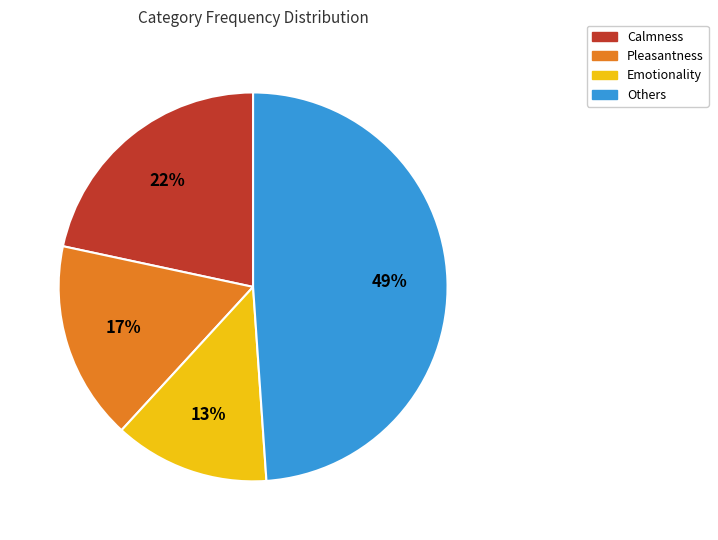

Which has a higher value, Others or Calmness?

Others